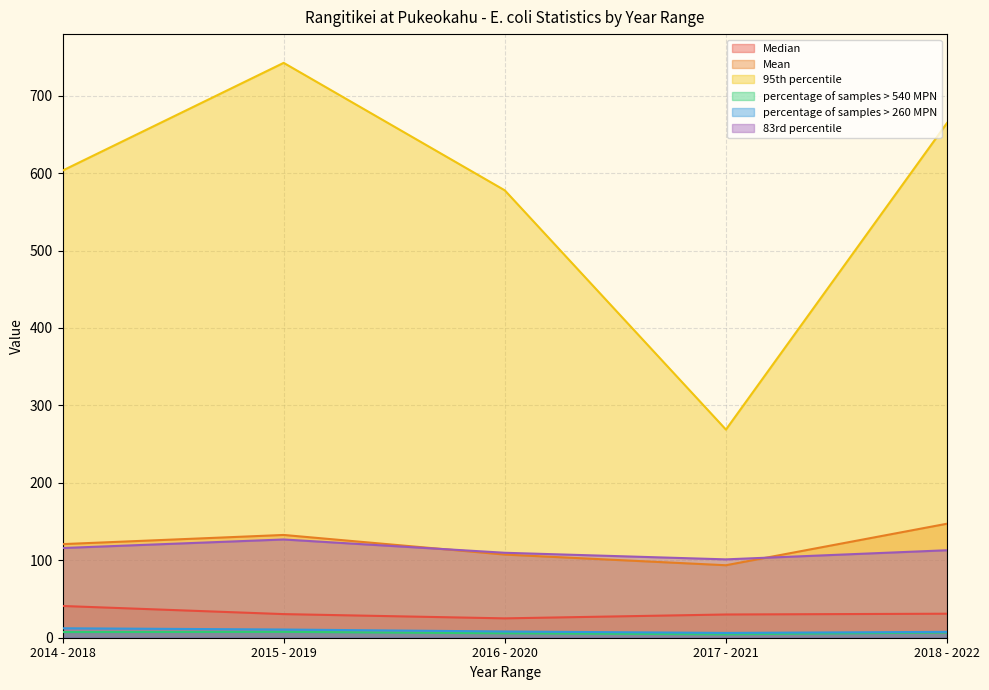

At which label does Median reach its peak?

2014 - 2018